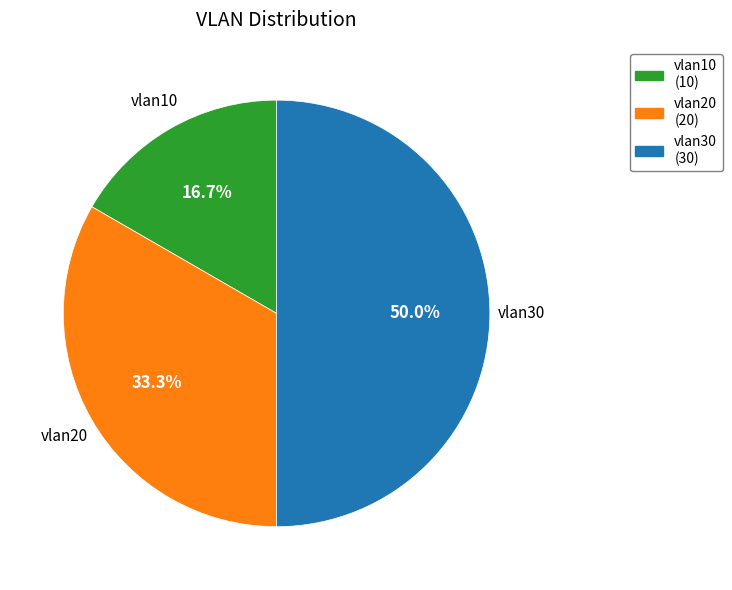

Which slice is the smallest?

vlan10